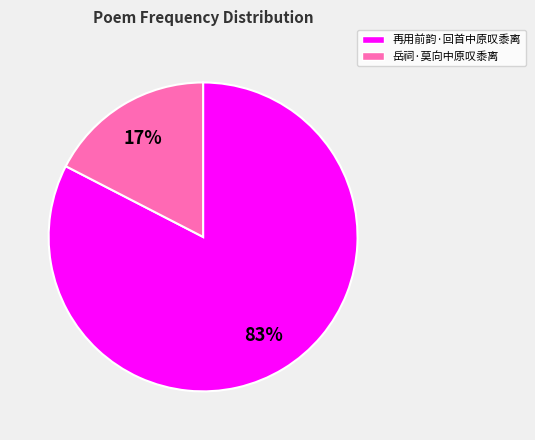

True or false: 再用前韵·回首中原叹黍离 accounts for 72% of the total.

False